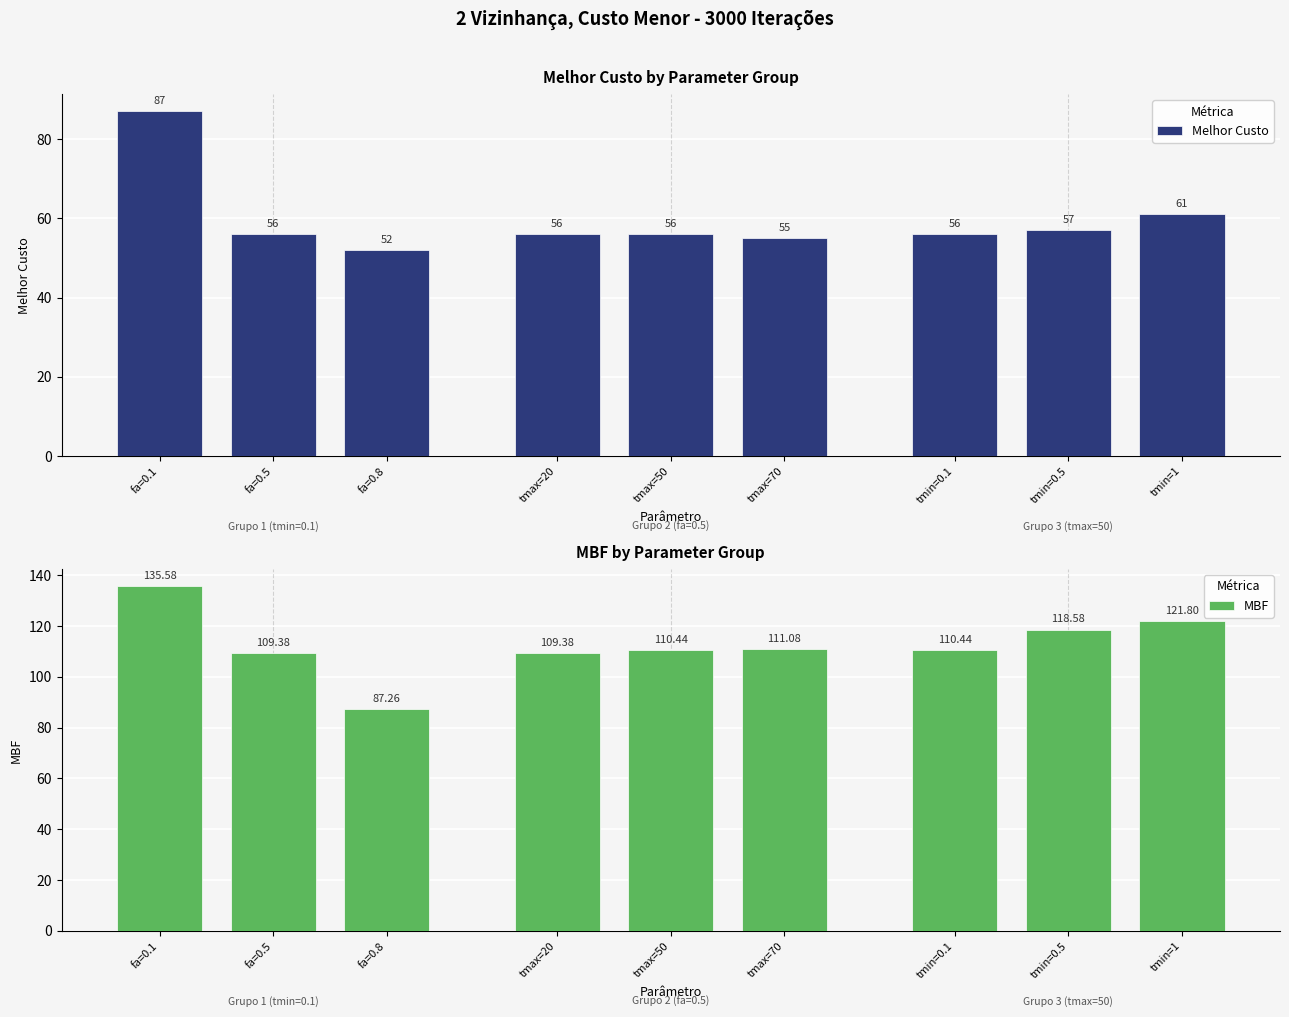

Rank the series at fa=0.8 from highest to lowest value.

MBF, Melhor Custo